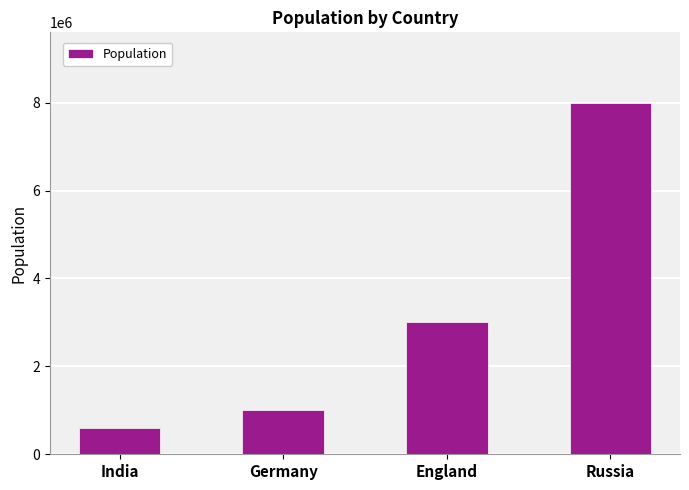

Reading left to right, what are all the values shown in this chart?

India=600000	Germany=1000000	England=3000000	Russia=8000000